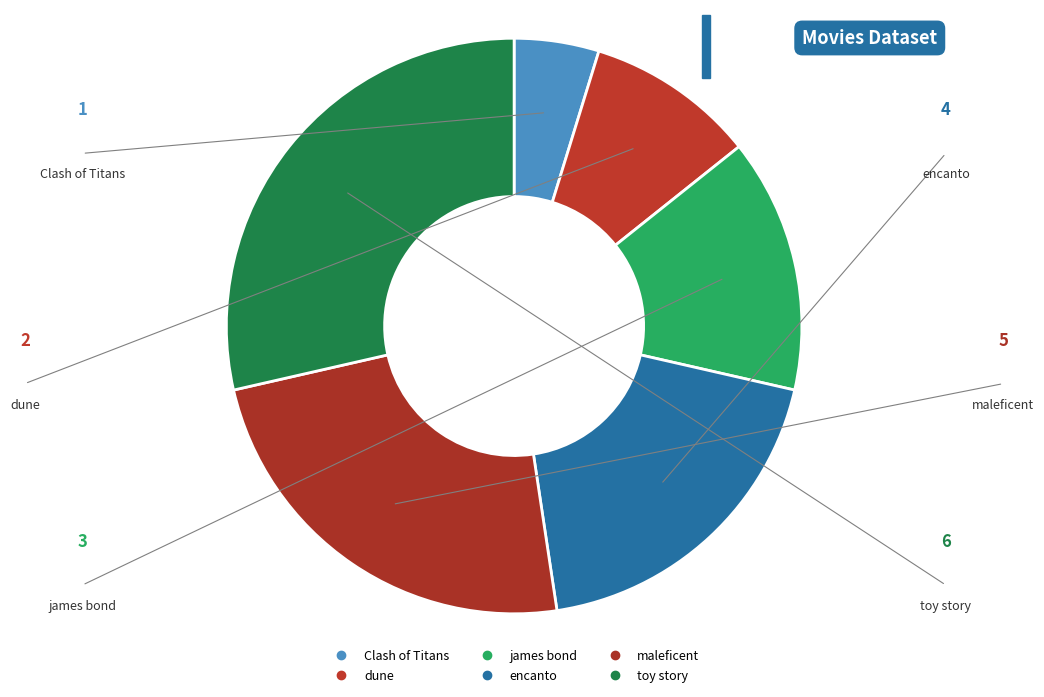

The toy story slice represents 29% of the pie. True or false?

True